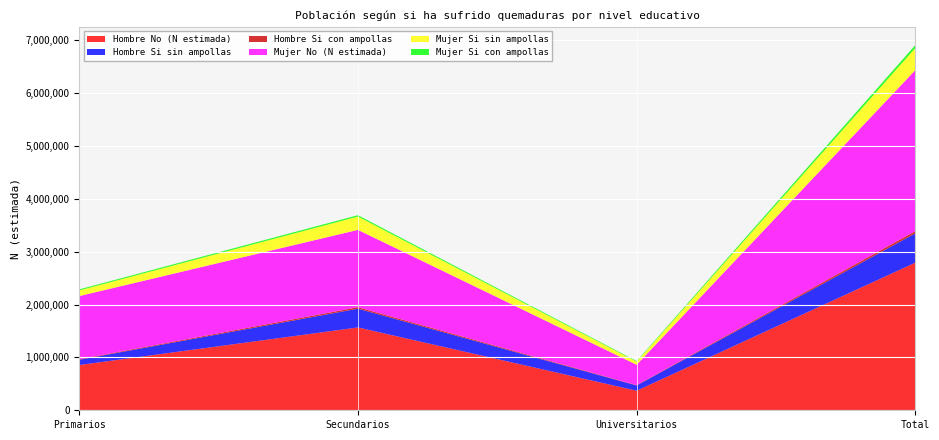

Reading left to right, transcribe all the data shown in this chart.

Hombre No (N estimada): Primarios=856419	Secundarios=1567620	Universitarios=370106	Total=2794145
Hombre Si sin ampollas: Primarios=99252	Secundarios=354997	Universitarios=99644	Total=553893
Hombre Si con ampollas: Primarios=10719	Secundarios=27813	Universitarios=5479	Total=44012
Mujer No (N estimada): Primarios=1195323	Secundarios=1464054	Universitarios=386337	Total=3045714
Mujer Si sin ampollas: Primarios=107004	Secundarios=251898	Universitarios=58471	Total=417373
Mujer Si con ampollas: Primarios=19600	Secundarios=25799	Universitarios=10861	Total=56260